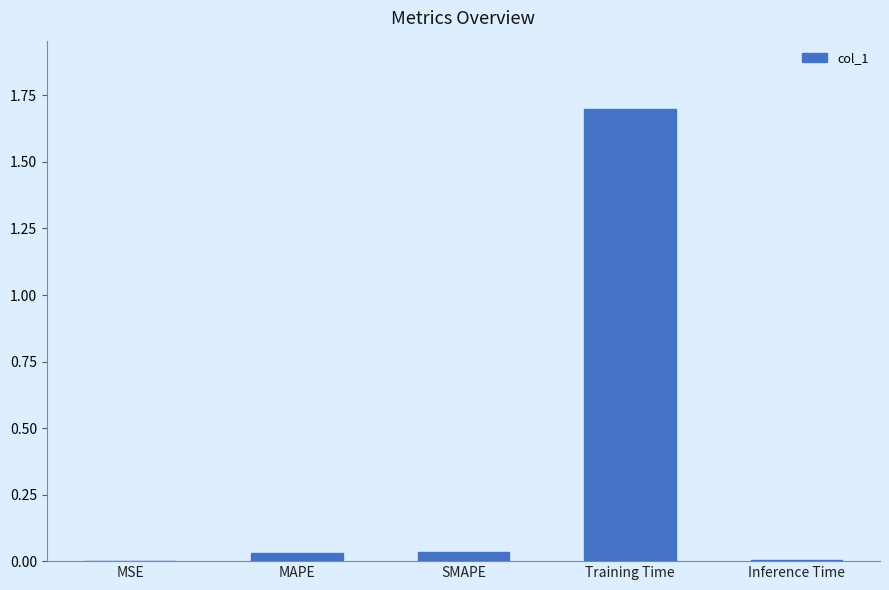

What is the sum of all values?

1.8